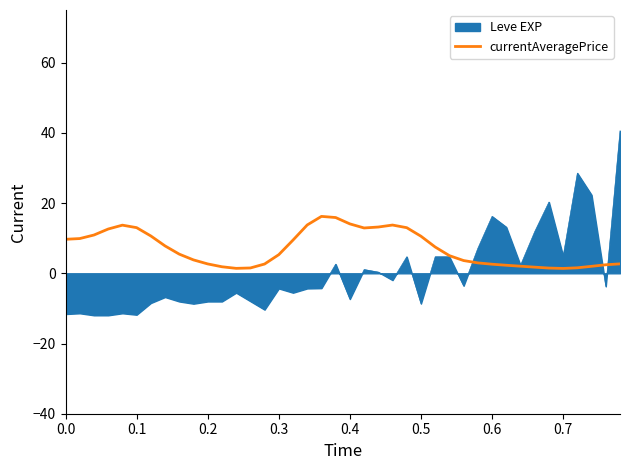

Which series has the largest range (max minus min)?

Leve EXP